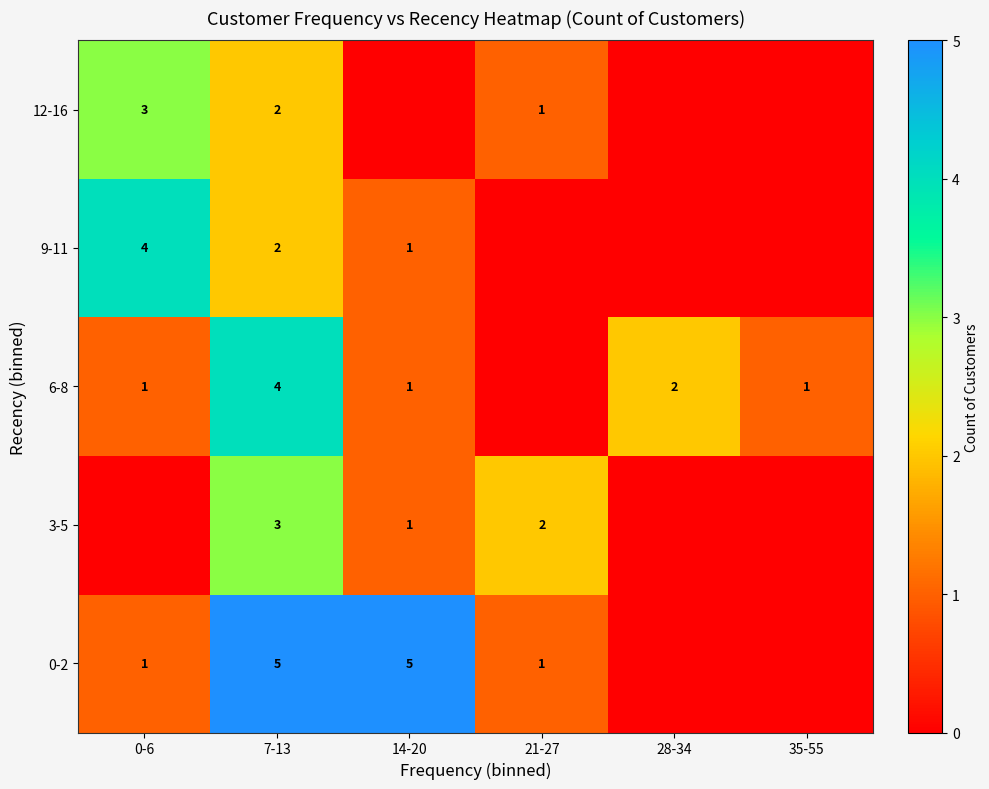

Is the value of 9-11 at 14-20 greater than the value of 0-2 at 14-20?

No